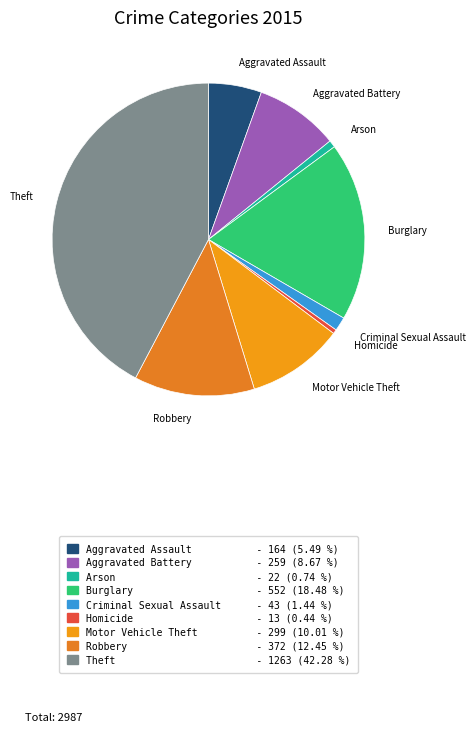

Count the number of slices in the pie.

9